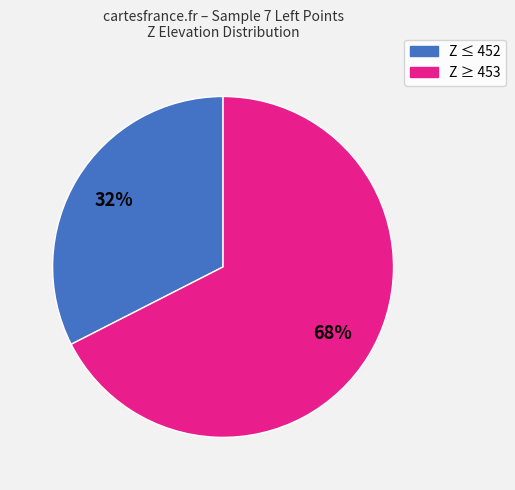

Do Z ≥ 453 and Z ≤ 452 together represent more than half of the pie?

Yes